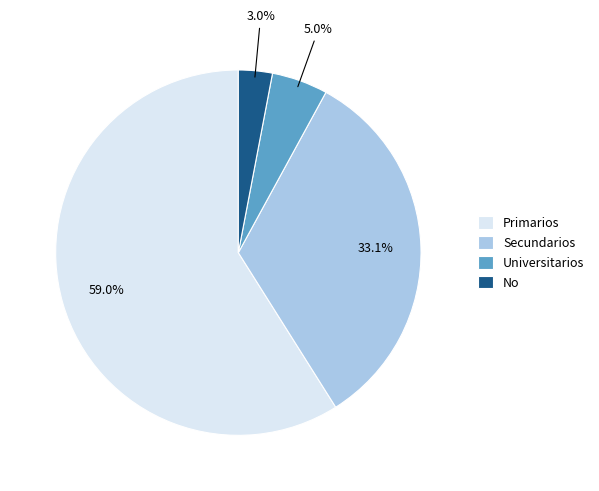

Approximately how many times larger is the value at Secundarios compared to No?

11.0